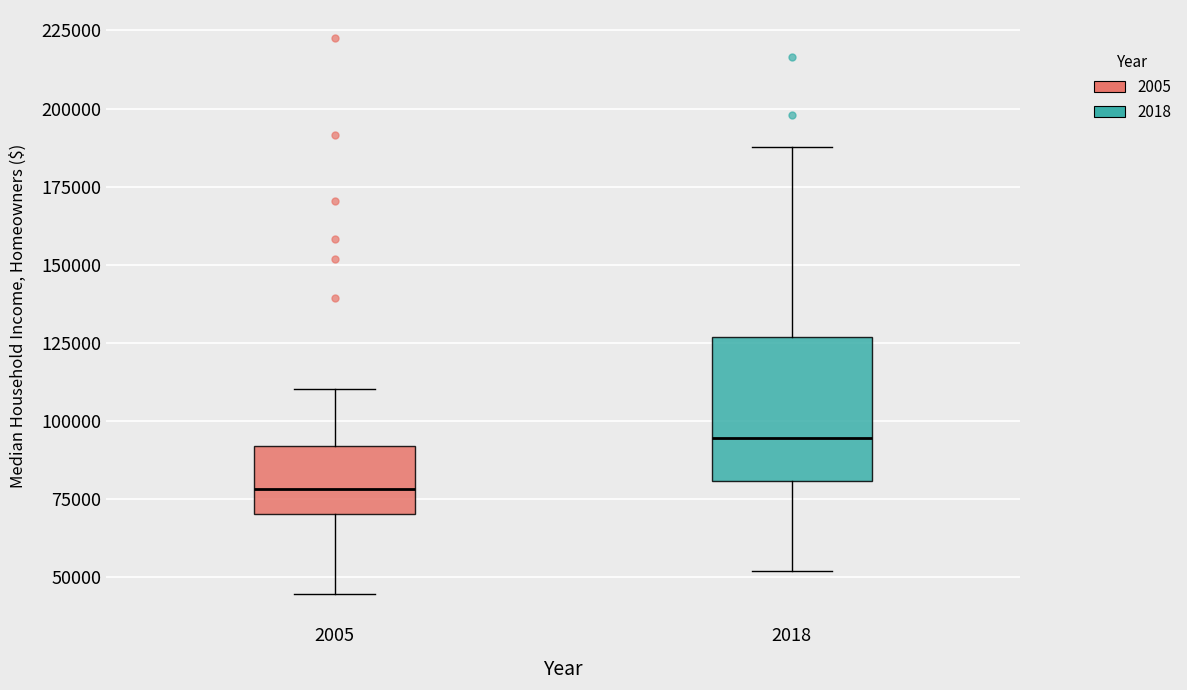

Reading left to right, read every box against the y-axis: the position of its median line, the range the box covers, and the ends of its whiskers. The values are not printed on the chart, so give them approximately, as read against the axis.

2005: median 80000, box 70000 to 90000, whiskers 45000 to 110000
2018: median 95000, box 80000 to 125000, whiskers 50000 to 190000